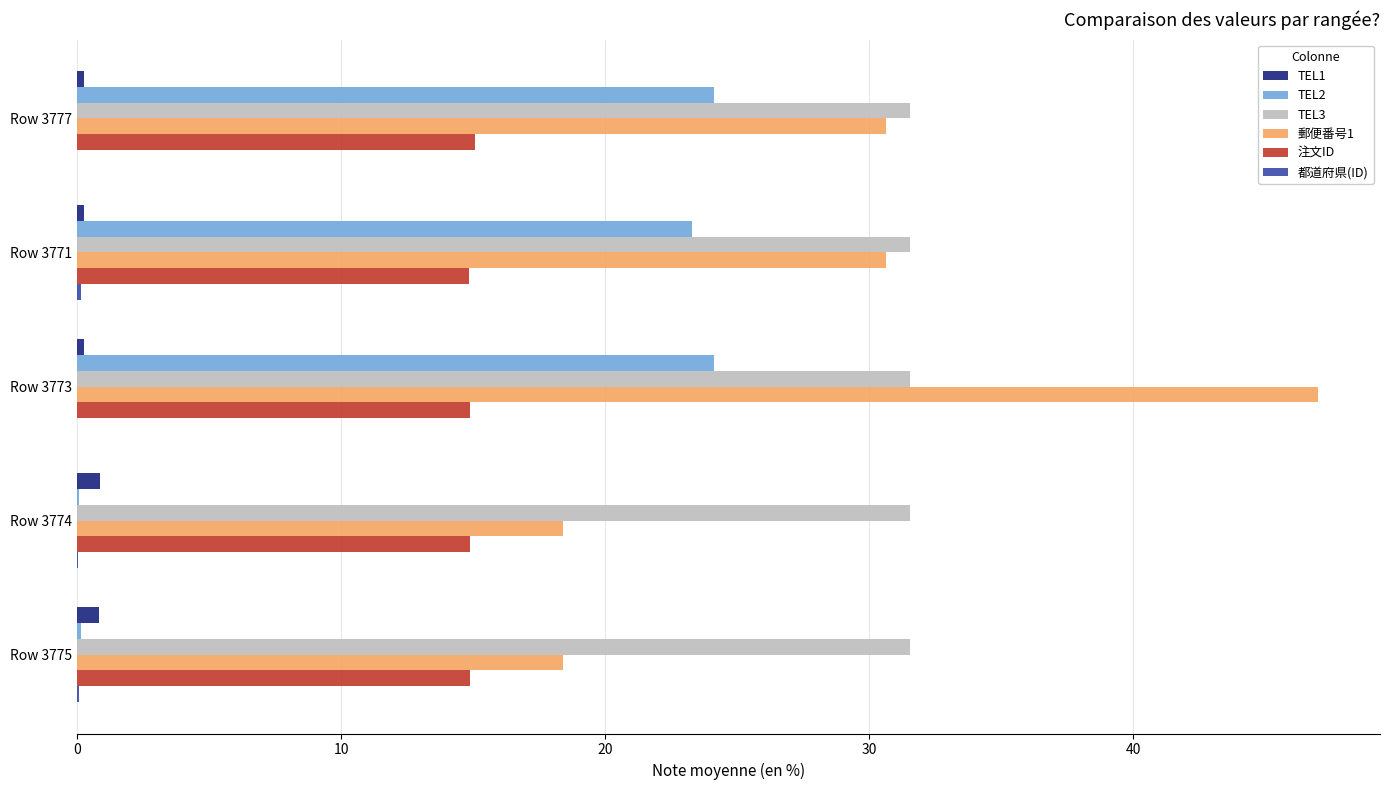

What is the maximum value shown in the chart?

47.0